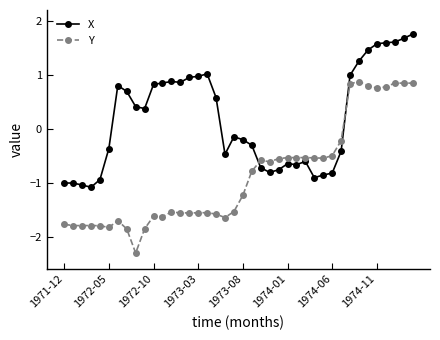

Rank the series by their average value, from lowest to highest.

Y, X